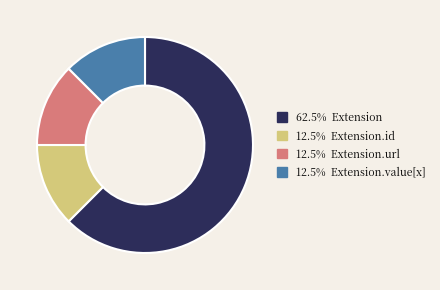

Does any single category account for the majority?

Yes